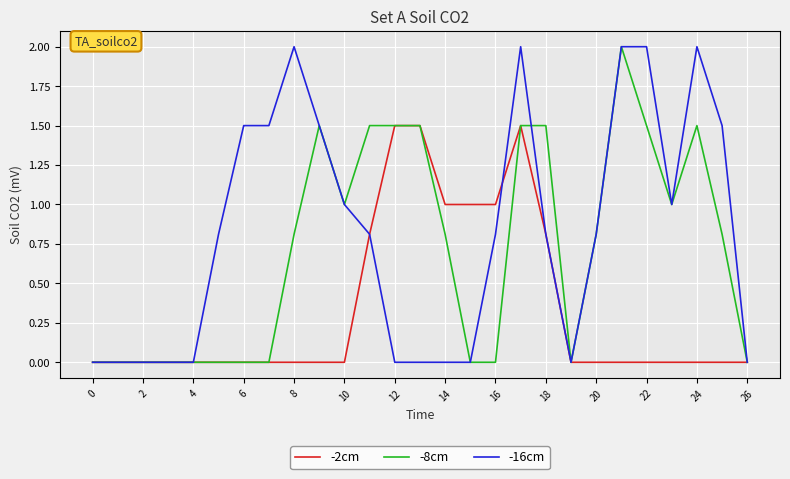

List the series in order of their overall mean, highest first.

-16cm, -8cm, -2cm